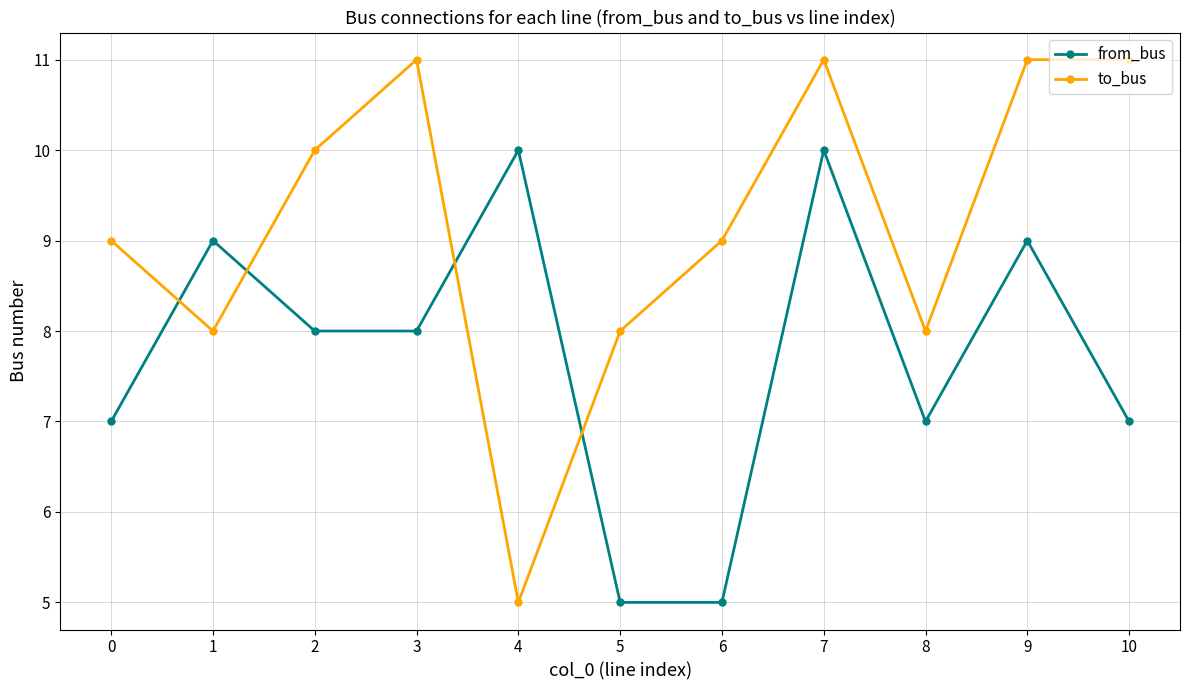

How many lines are shown in the chart?

2